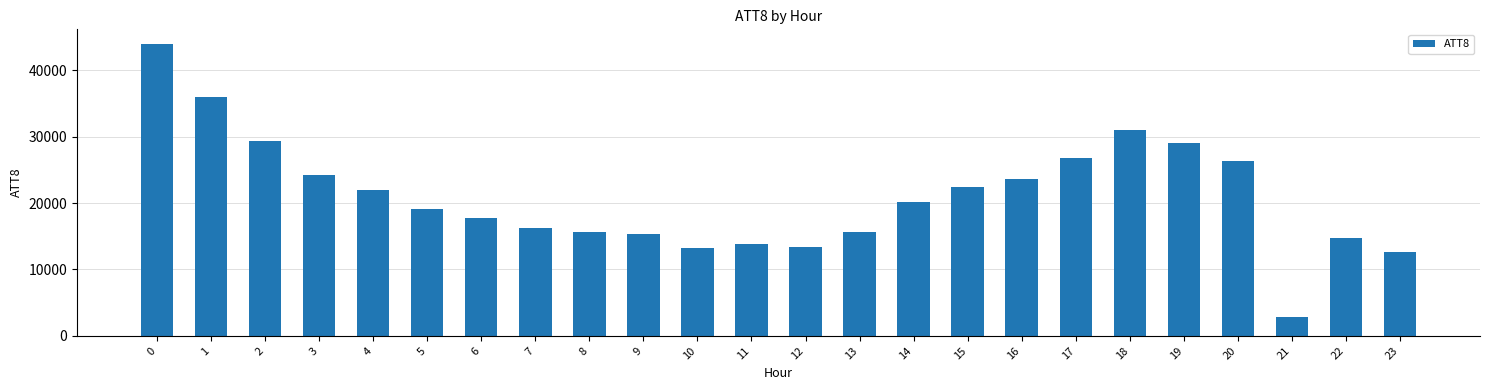

What value does the data have at 1, to the nearest 50?

36000